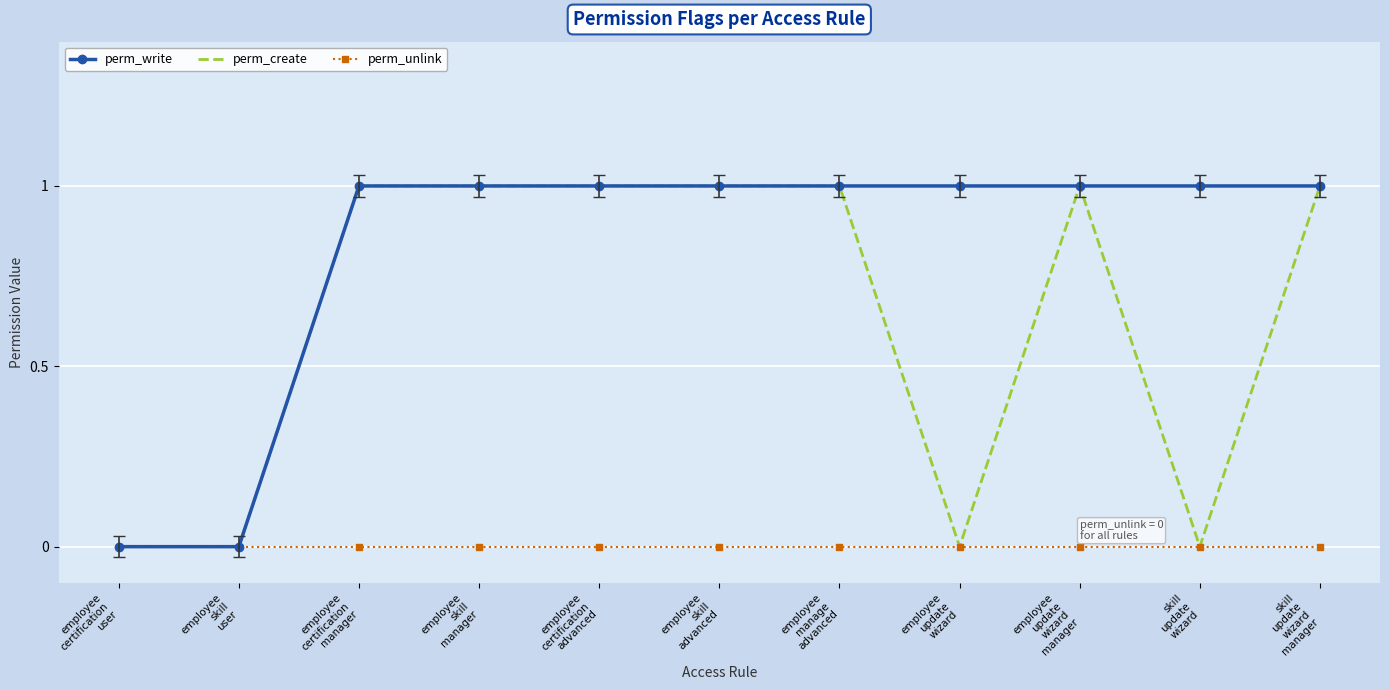

Which series has the largest total across all categories?

perm_write